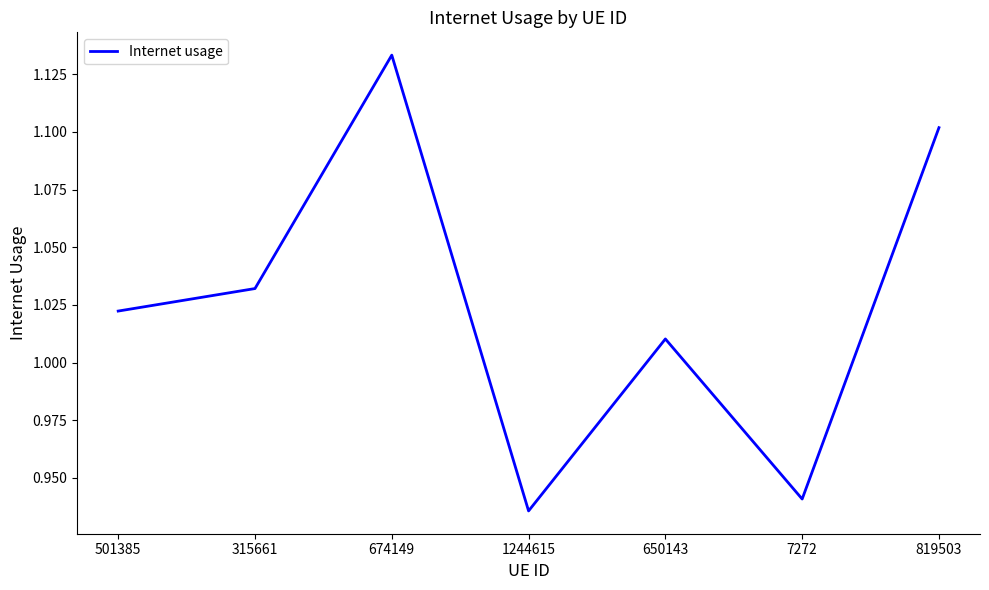

How many lines are shown in the chart?

1